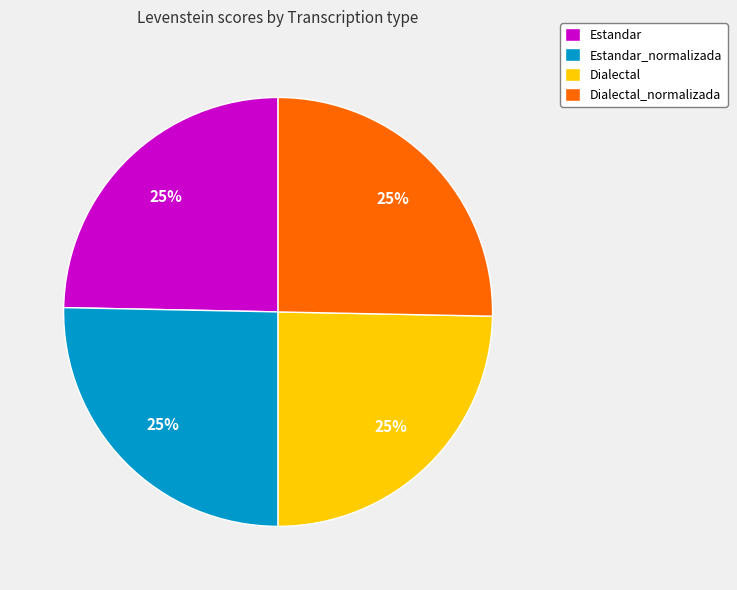

Is there a majority slice in this chart?

No